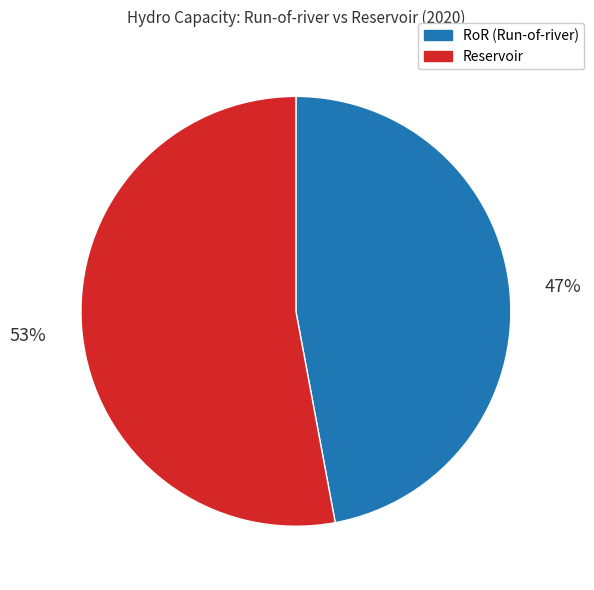

What is the majority slice?

Reservoir